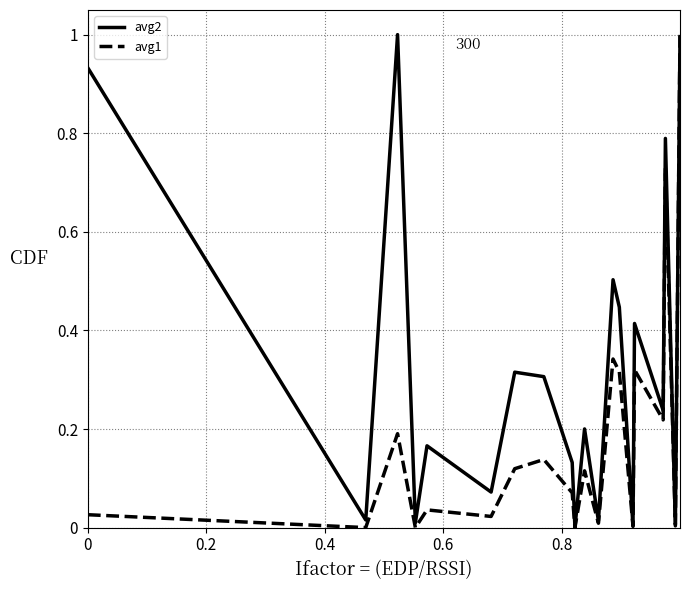

Which series has the largest total across all categories?

avg2